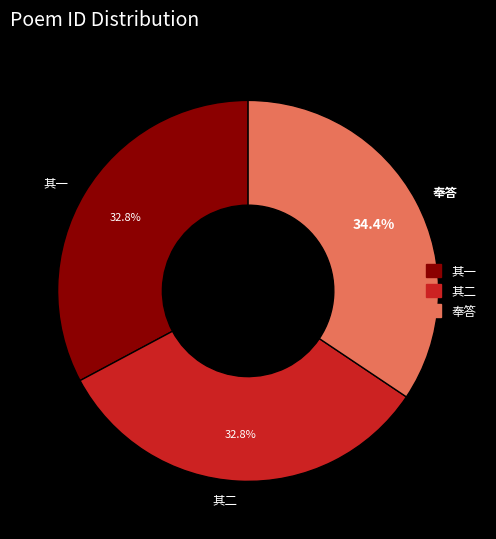

Is there any slice that represents more than half of the pie?

No